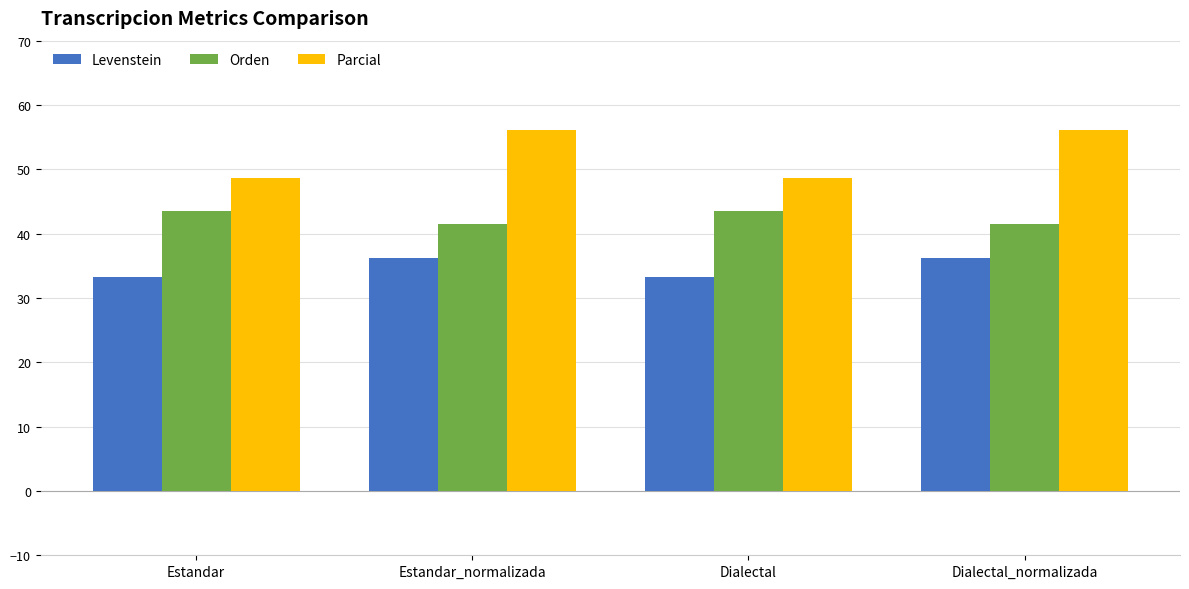

Which series has the widest spread of values?

Parcial